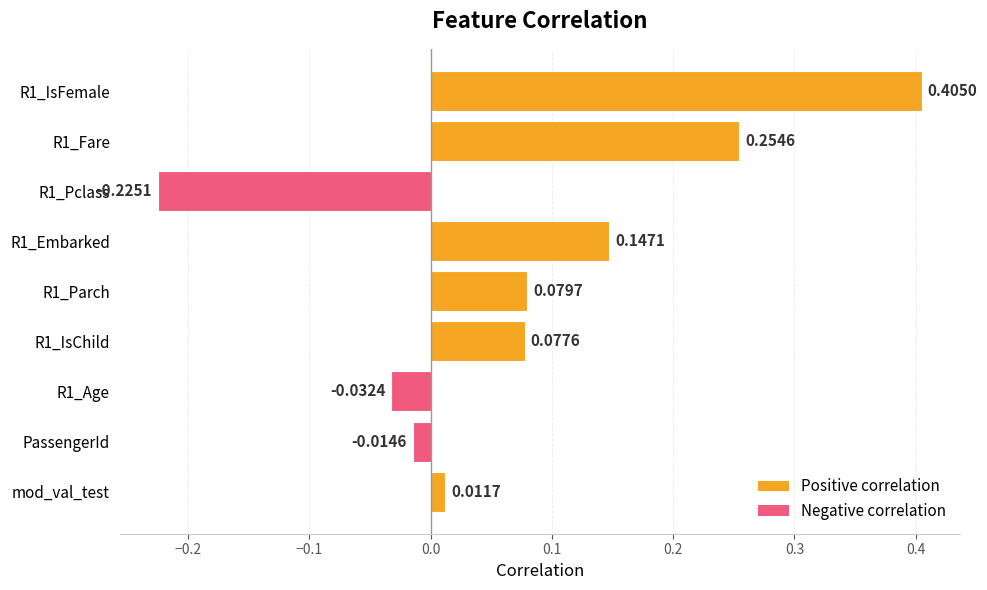

Rank the categories by value from highest to lowest.

R1_IsFemale, R1_Fare, R1_Embarked, R1_Parch, R1_IsChild, mod_val_test, PassengerId, R1_Age, R1_Pclass